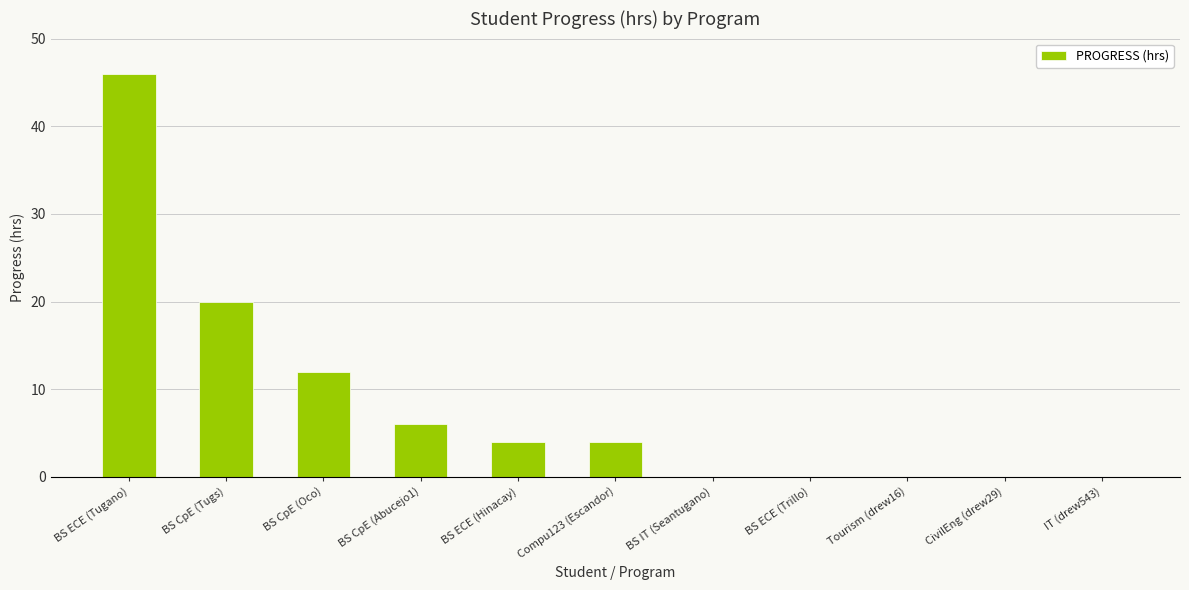

Where is the data nearest to the value 23?

BS CpE (Tugs)